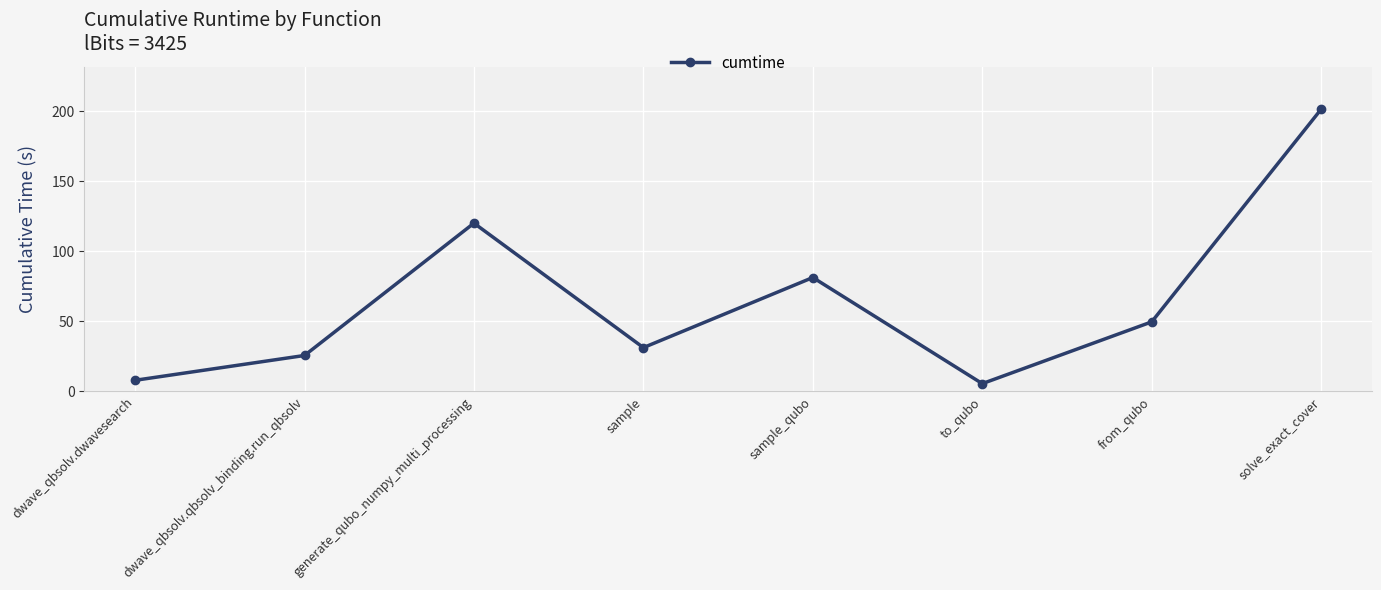

What is the label of the 2nd point from the right?

from_qubo